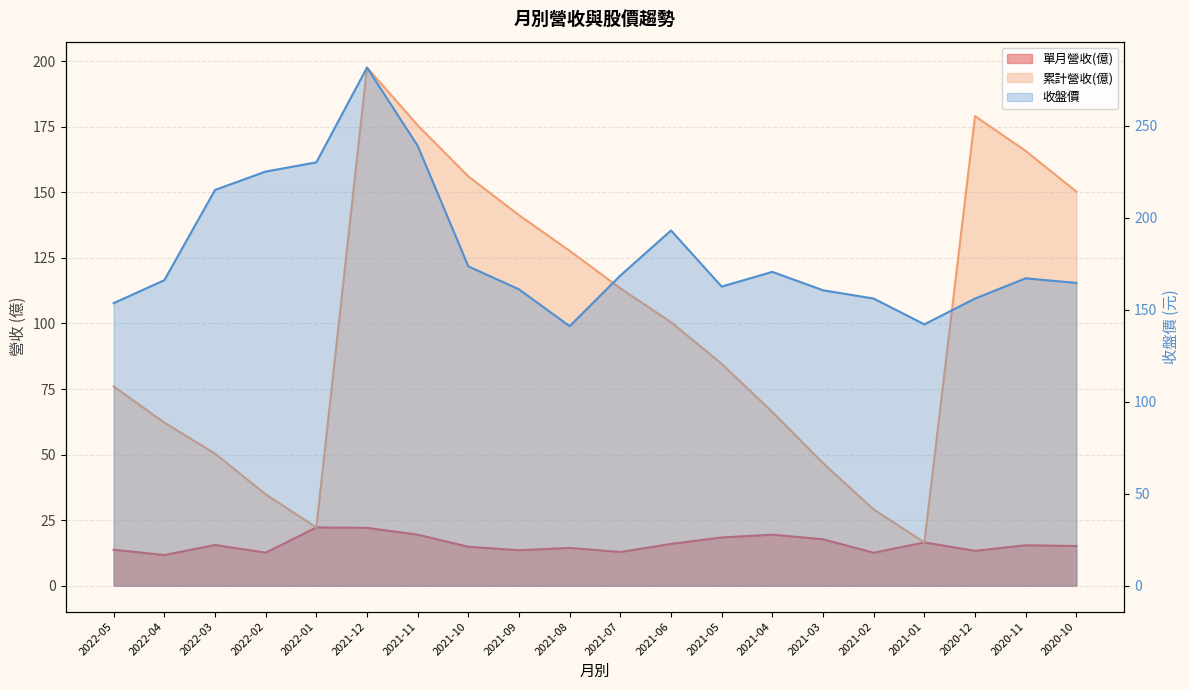

In 收盤價, how many points are lower than both neighbors (excluding endpoints)?

3